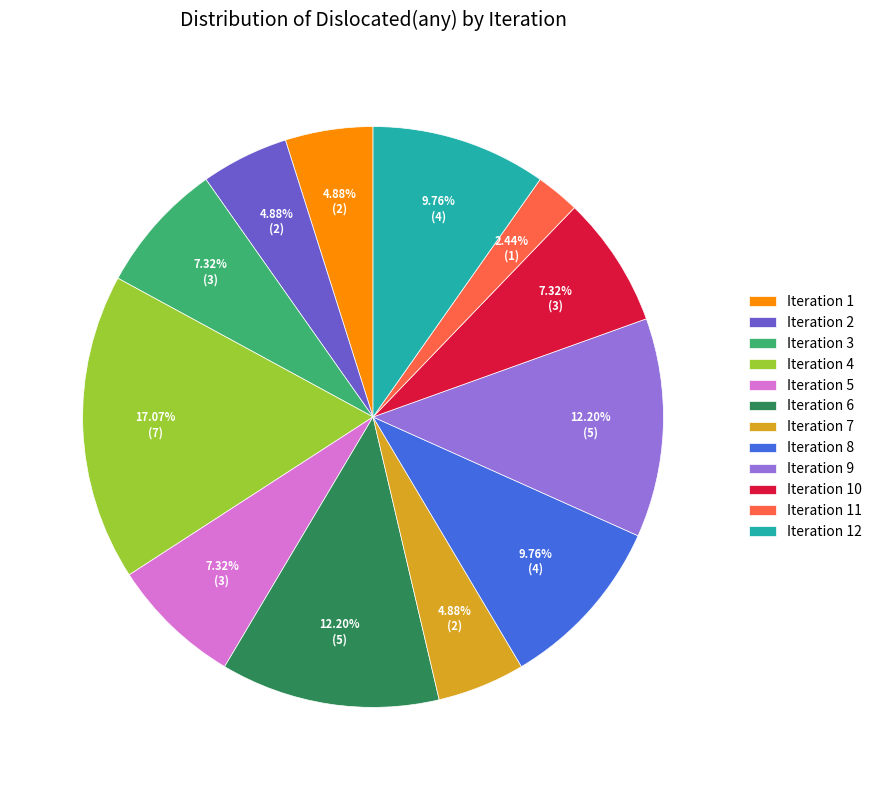

Approximately how many times larger is the value at Iteration 7 compared to Iteration 10?

0.7